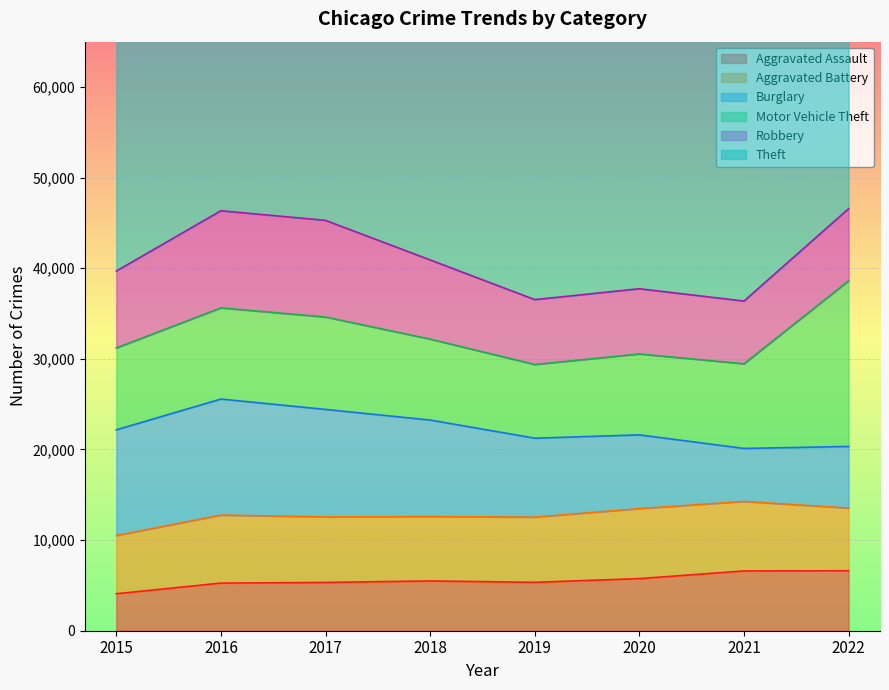

Which series changed the most between 2020 and 2021?

Burglary